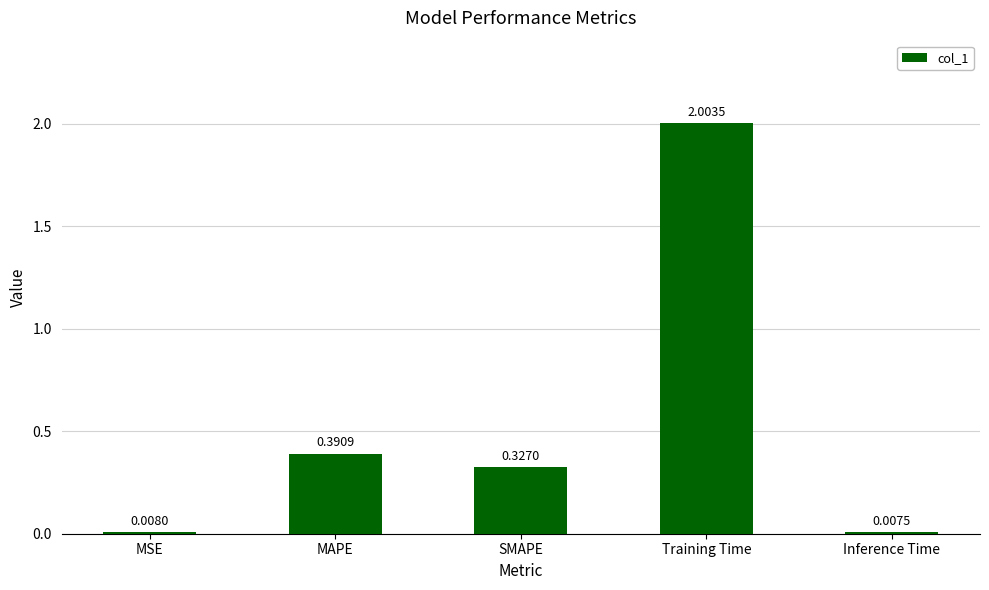

What position from the right is SMAPE?

3